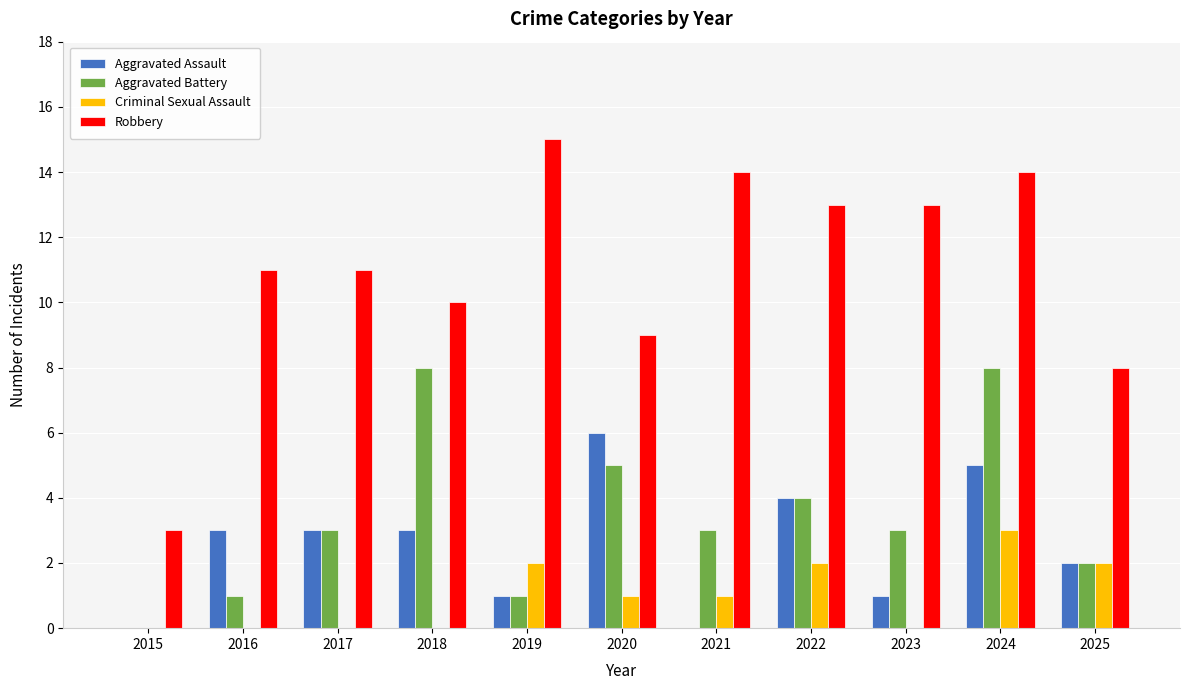

Between 2016 and 2025, which series saw the biggest shift?

Robbery